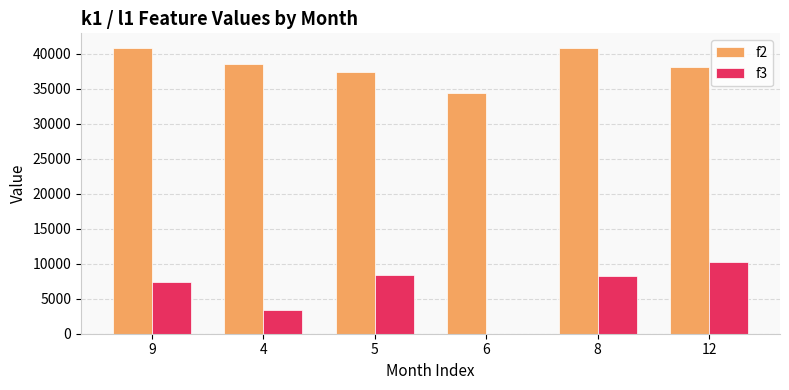

What is the maximum value for f2?

40900